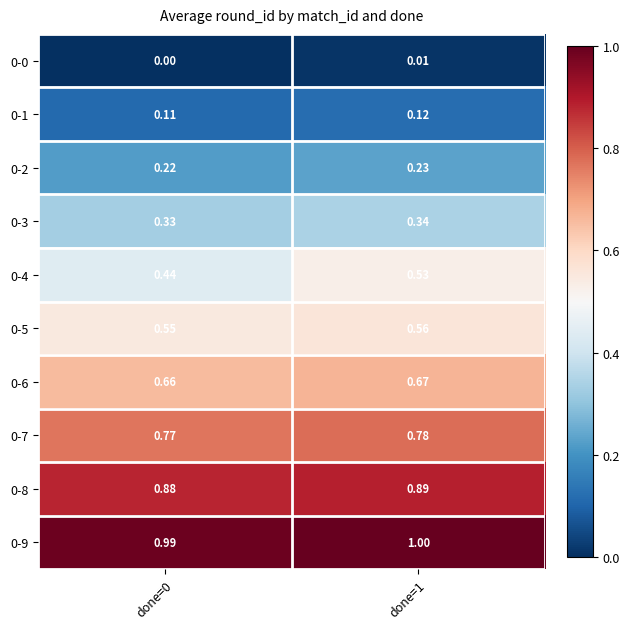

Is the value of 0-1 at done=1 greater than the value of 0-0 at done=1?

Yes